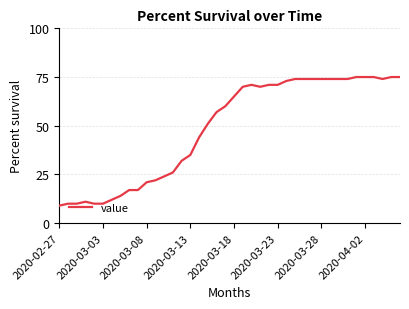

What is the difference between the maximum and minimum values?

66